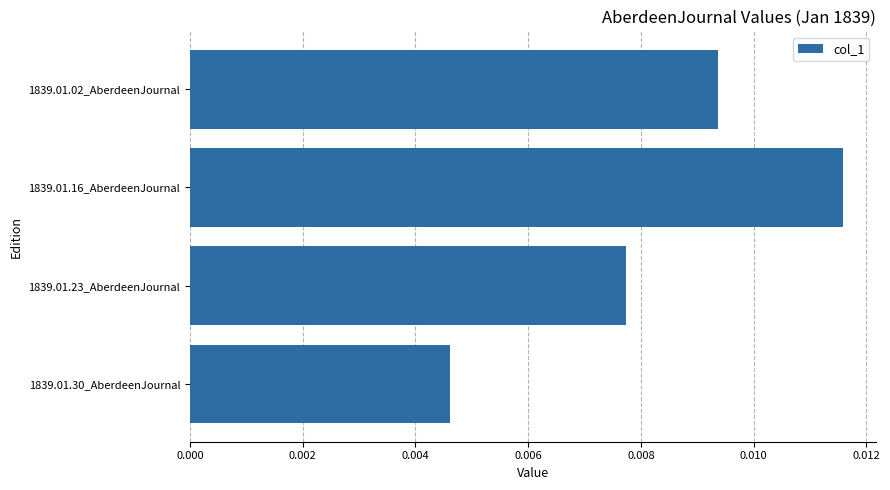

Which category has the lowest value across all series?

1839.01.30_AberdeenJournal